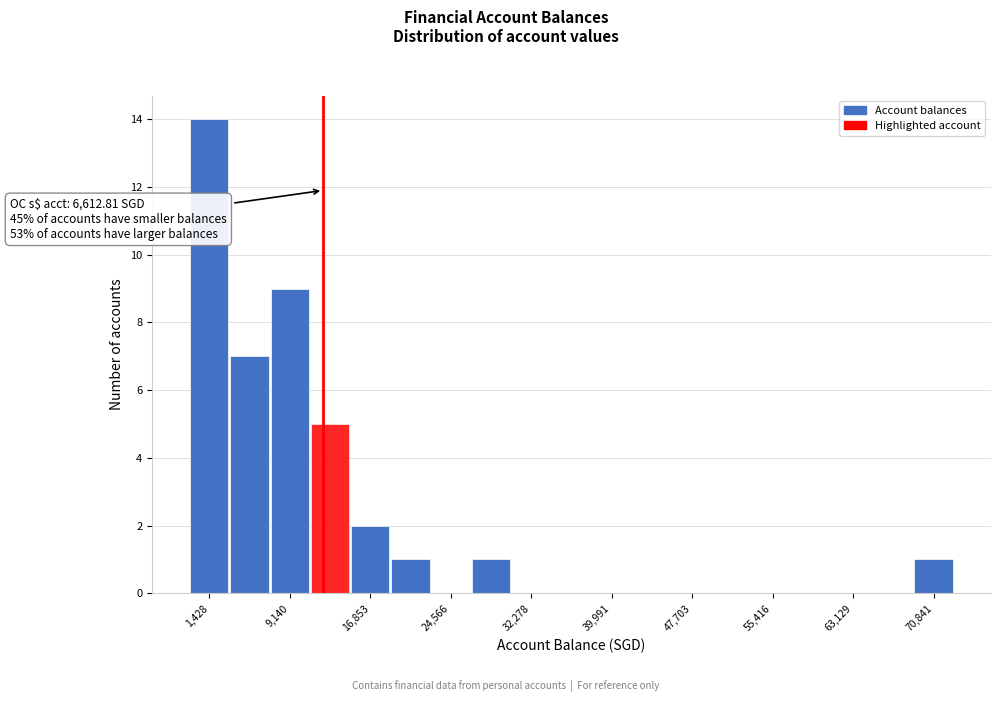

Read against the x-axis, roughly where is the centre of the tallest bar?

1000